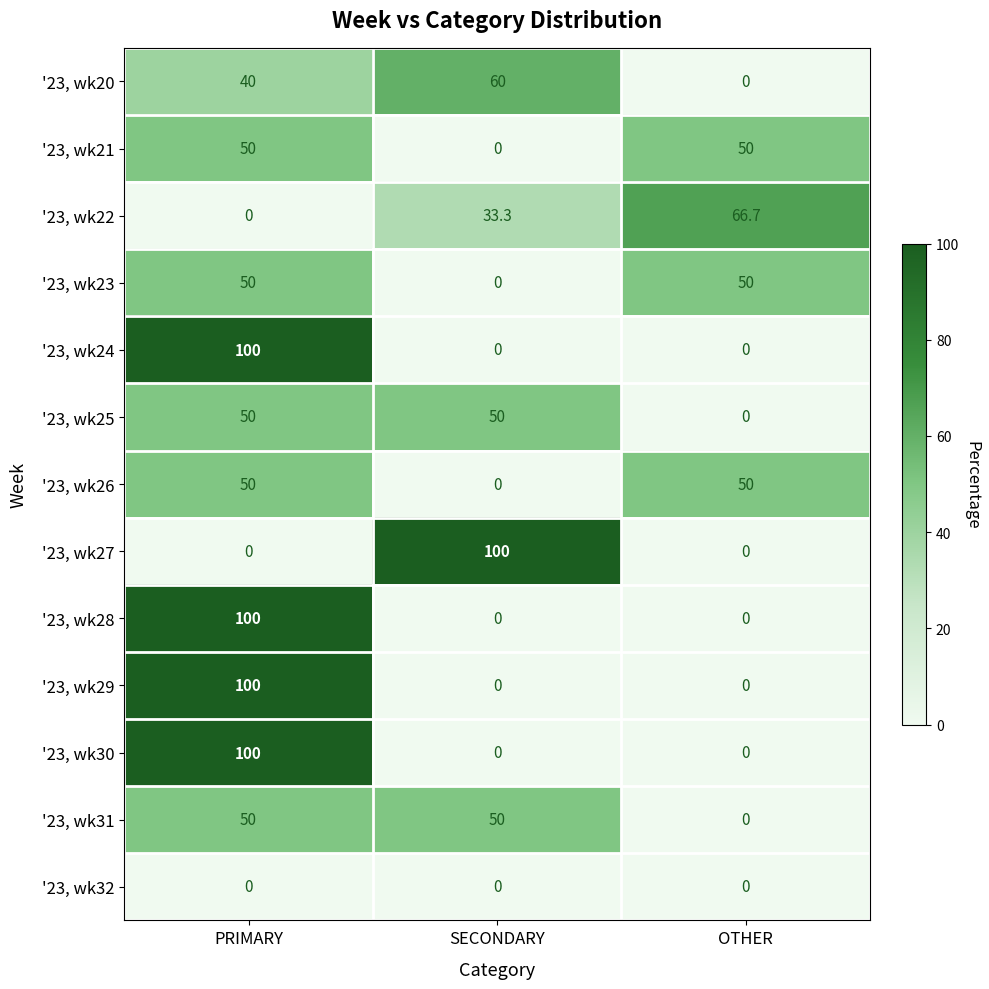

How many values in the '23, wk30 series exceed 0?

1